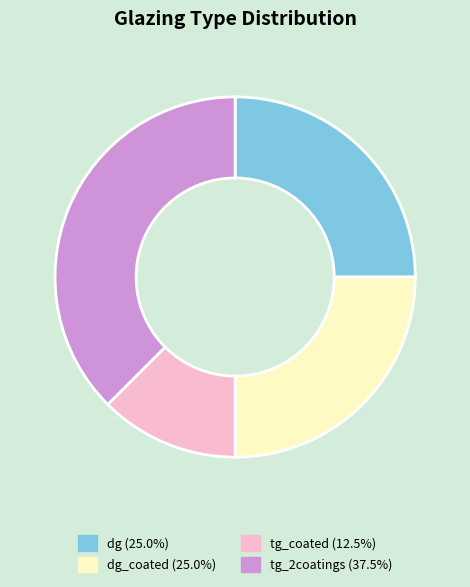

Is there a majority slice in this chart?

No